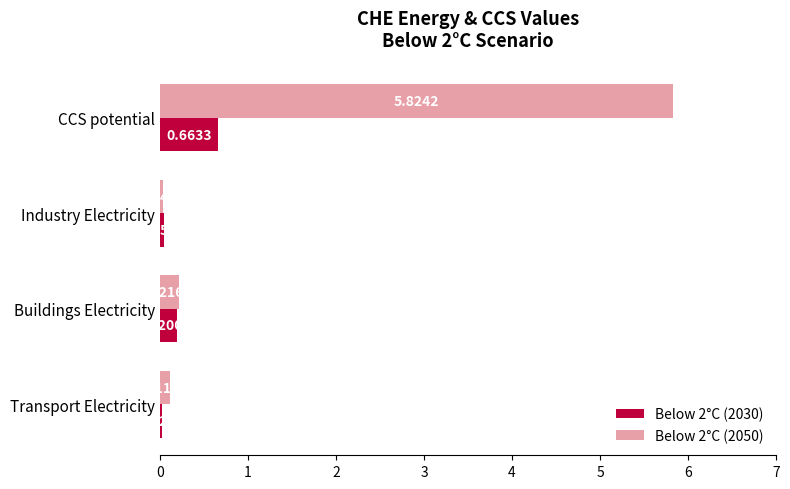

What is the sum of all Below 2°C (2030) values?

0.9